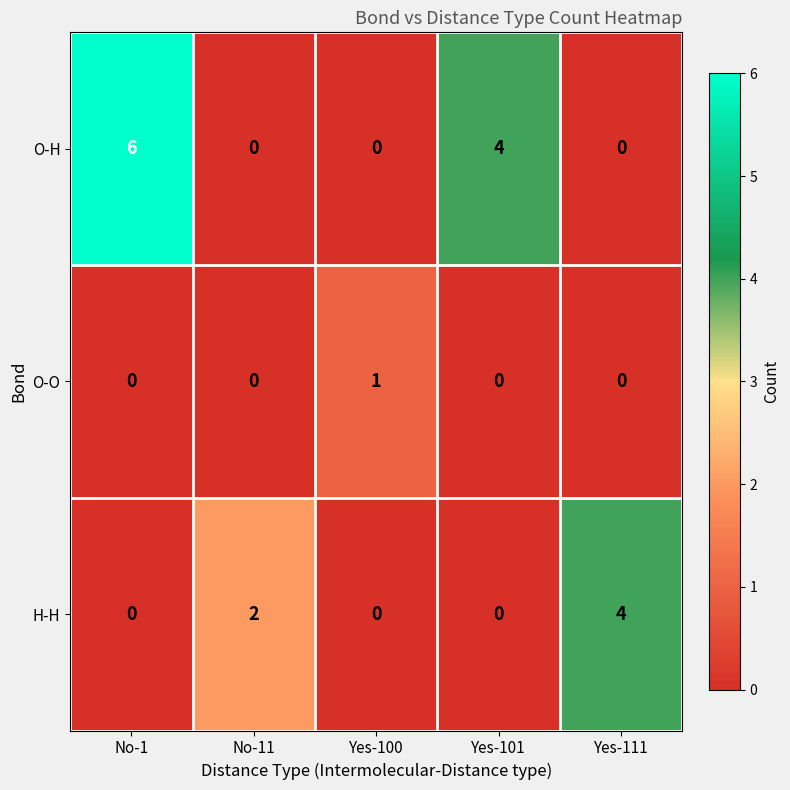

At which label does O-O reach its peak?

Yes-100